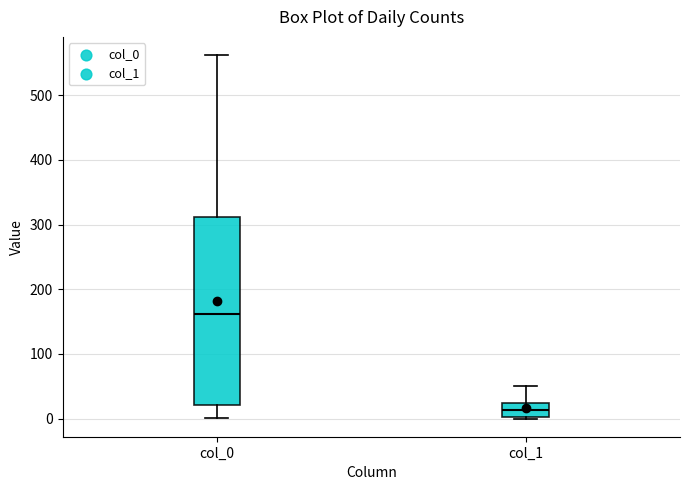

Where is the upper edge of the box for col_1 on the y-axis? The values are not printed on the chart, so give them approximately, as read against the axis.

20